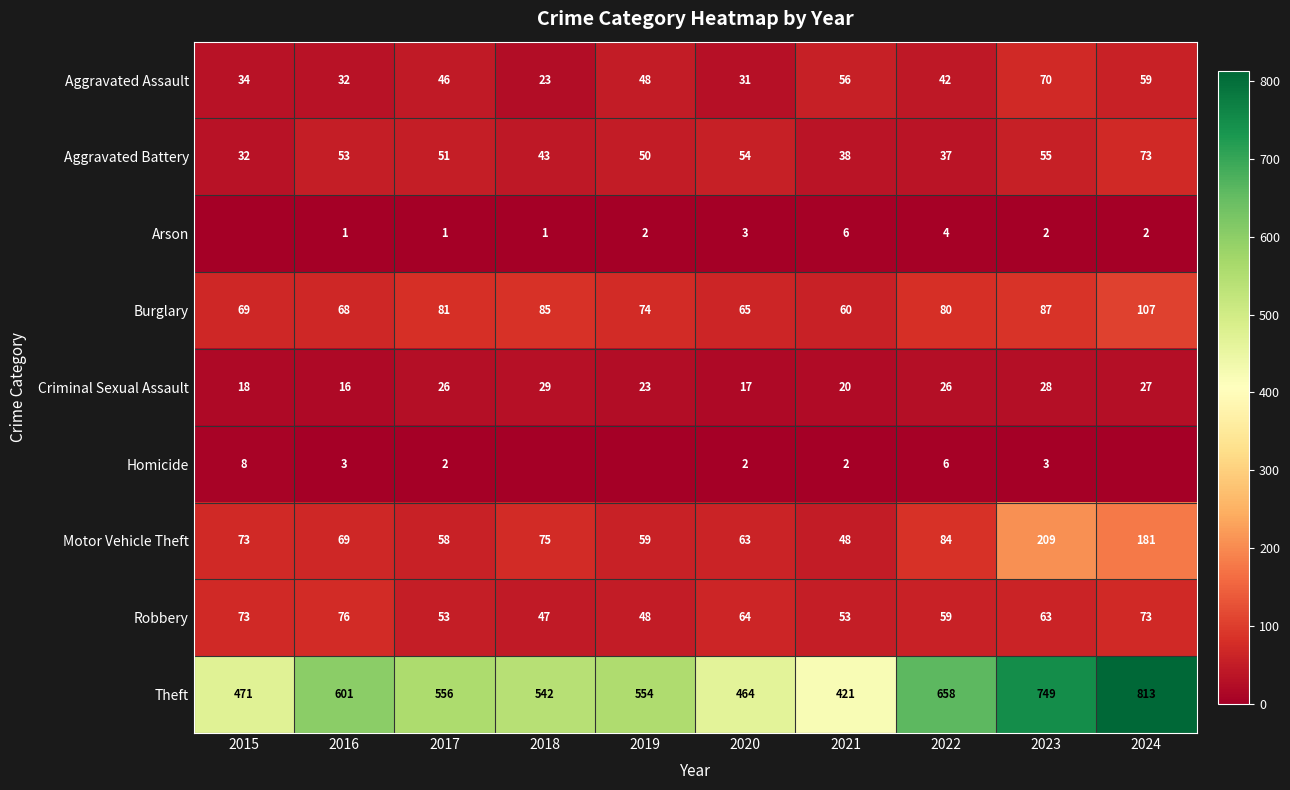

Between 2019 and 2022, which series saw the biggest shift?

Theft